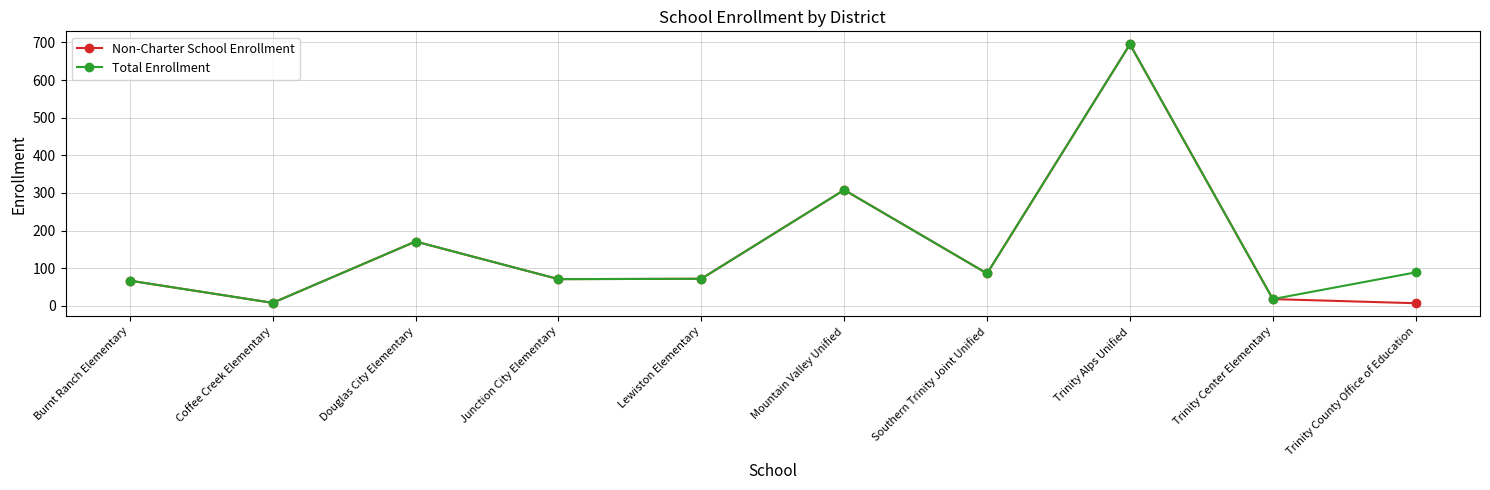

At which label does Non-Charter School Enrollment reach its peak?

Trinity Alps Unified